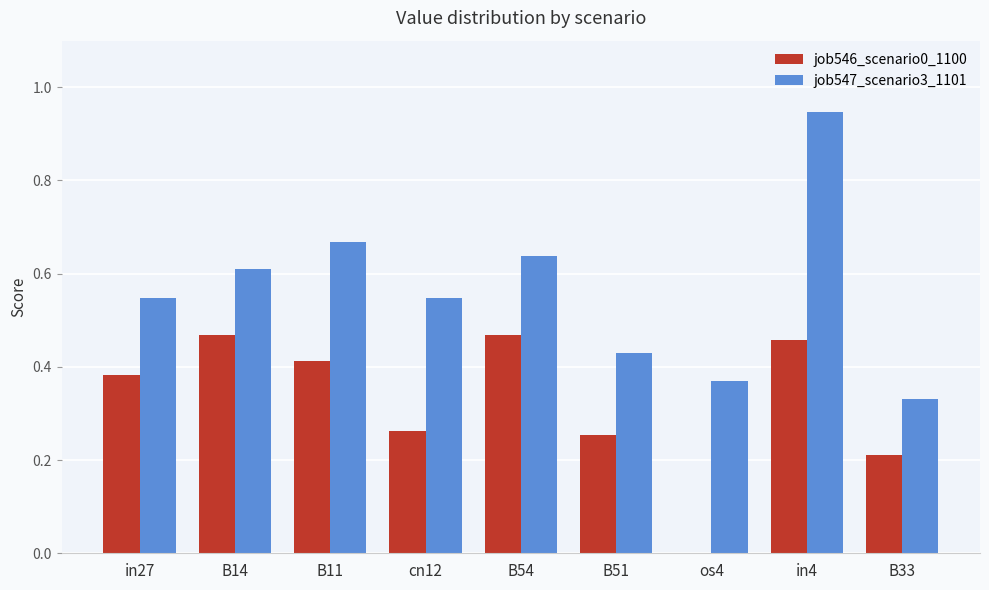

Which category has the highest value across all series?

in4